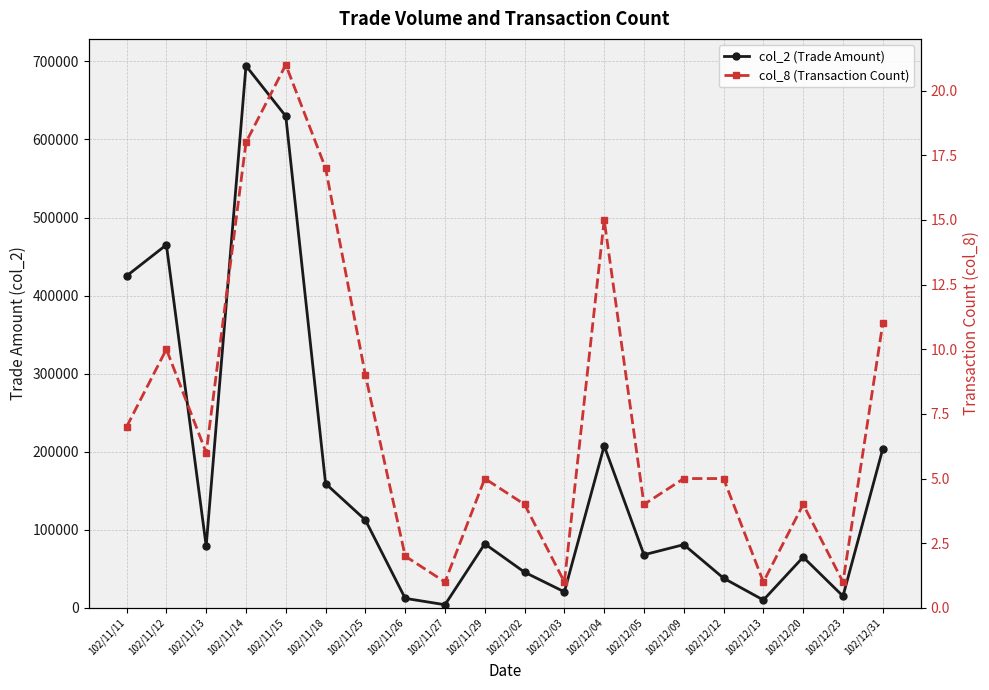

What position from the left is 102/12/05?

14